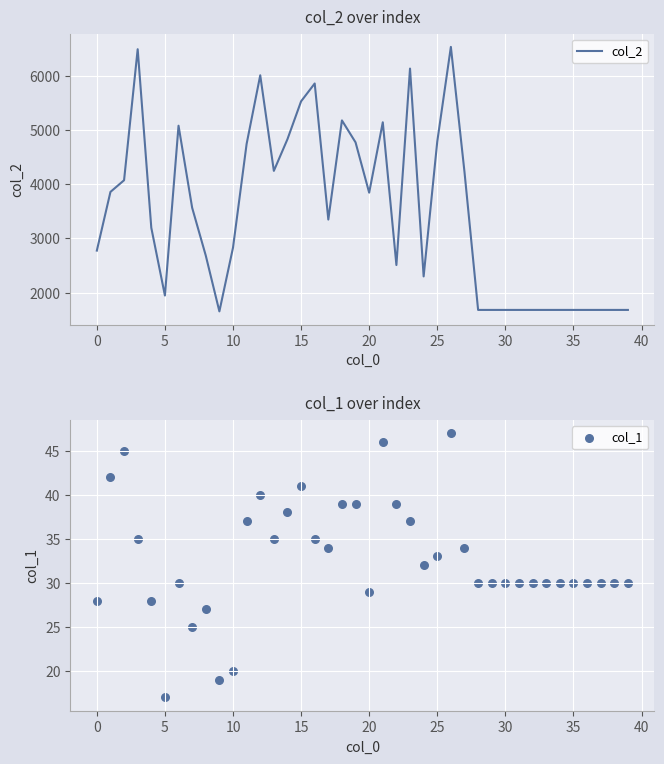

Which series contains the highest Y value?

col_2